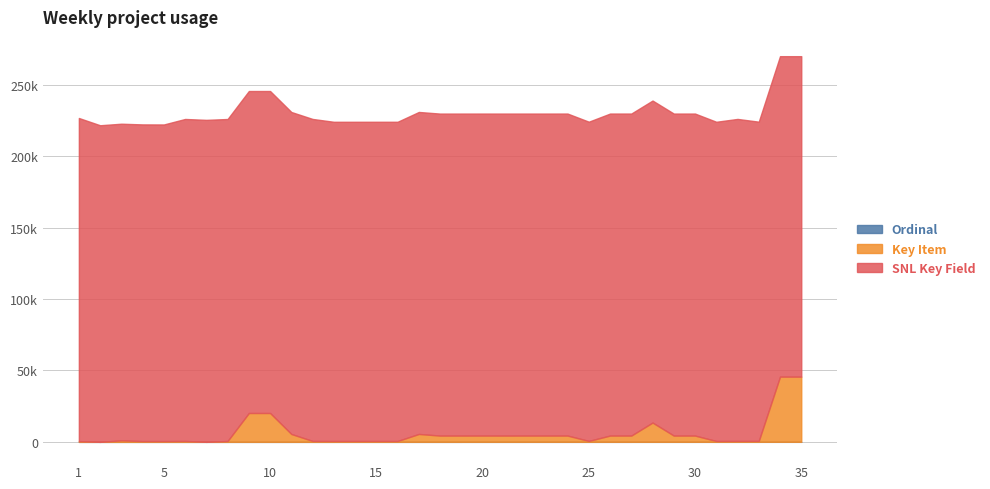

How many data points in SNL Key Field are above 225361?

17